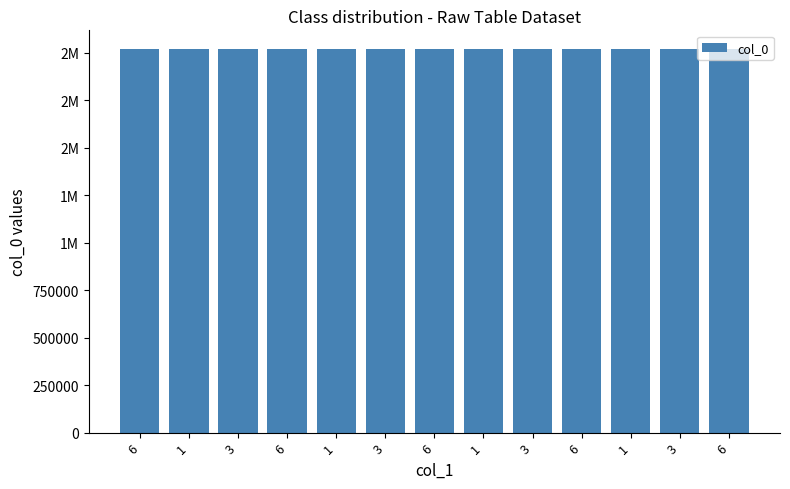

What is the greatest value displayed?

2018108